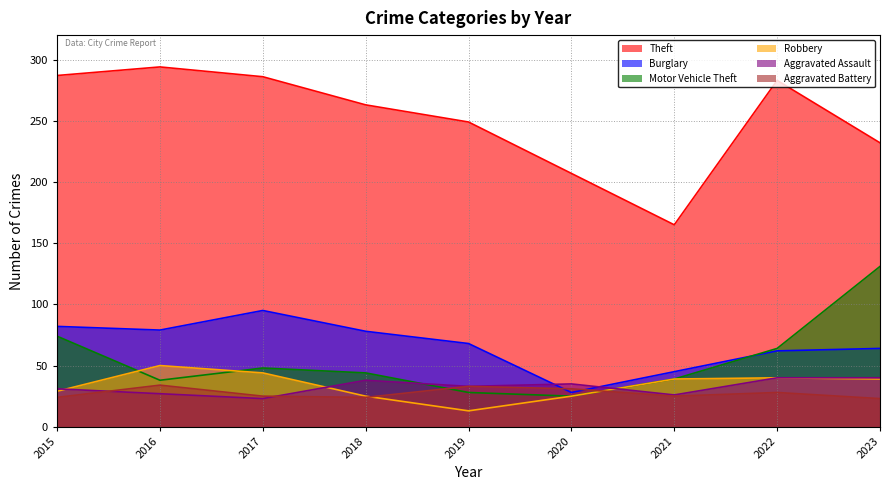

What is the average value of the Aggravated Battery series?

27